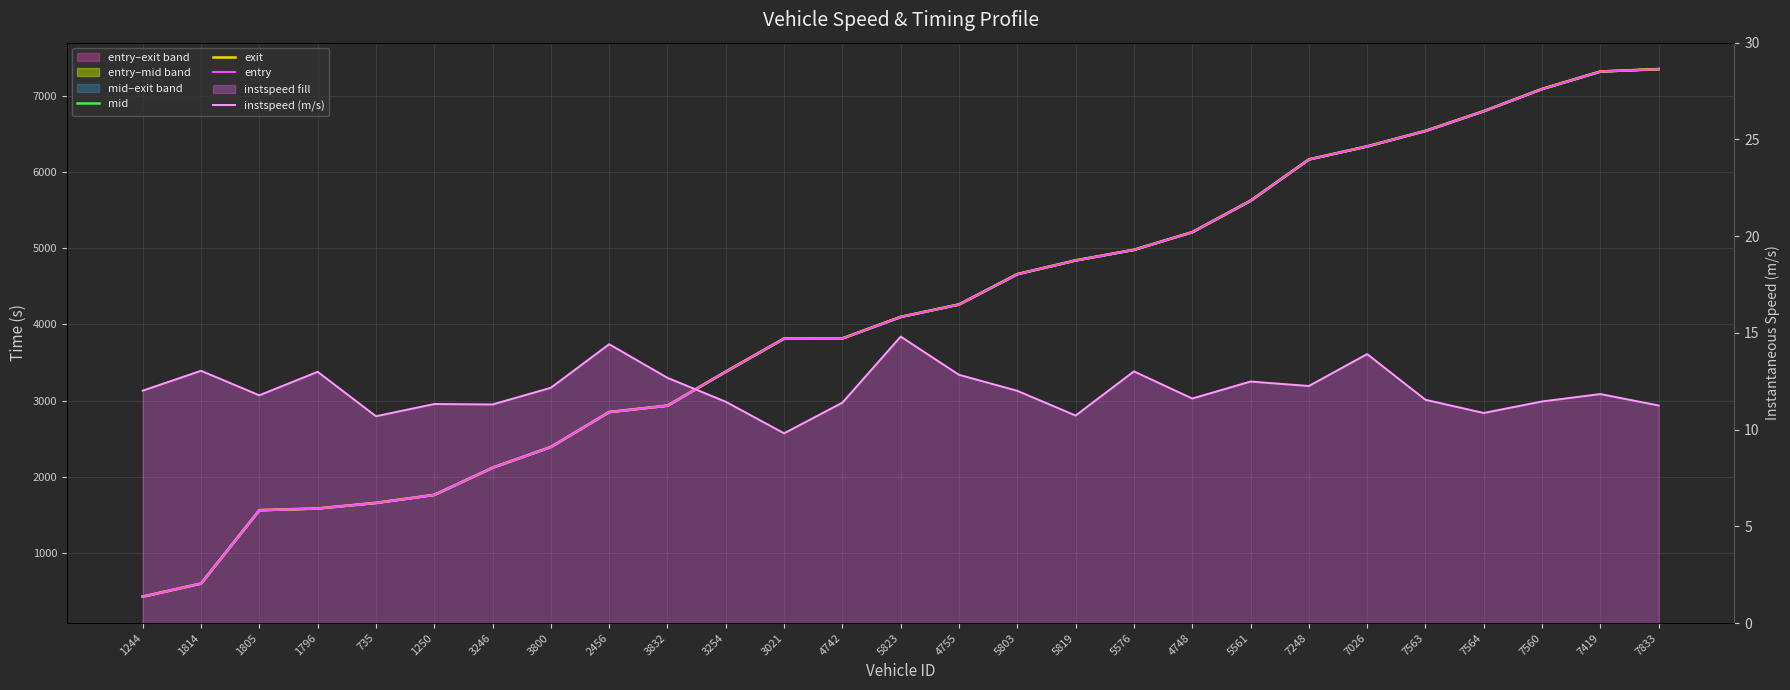

Which series changed the most between 3021 and 7563?

entry